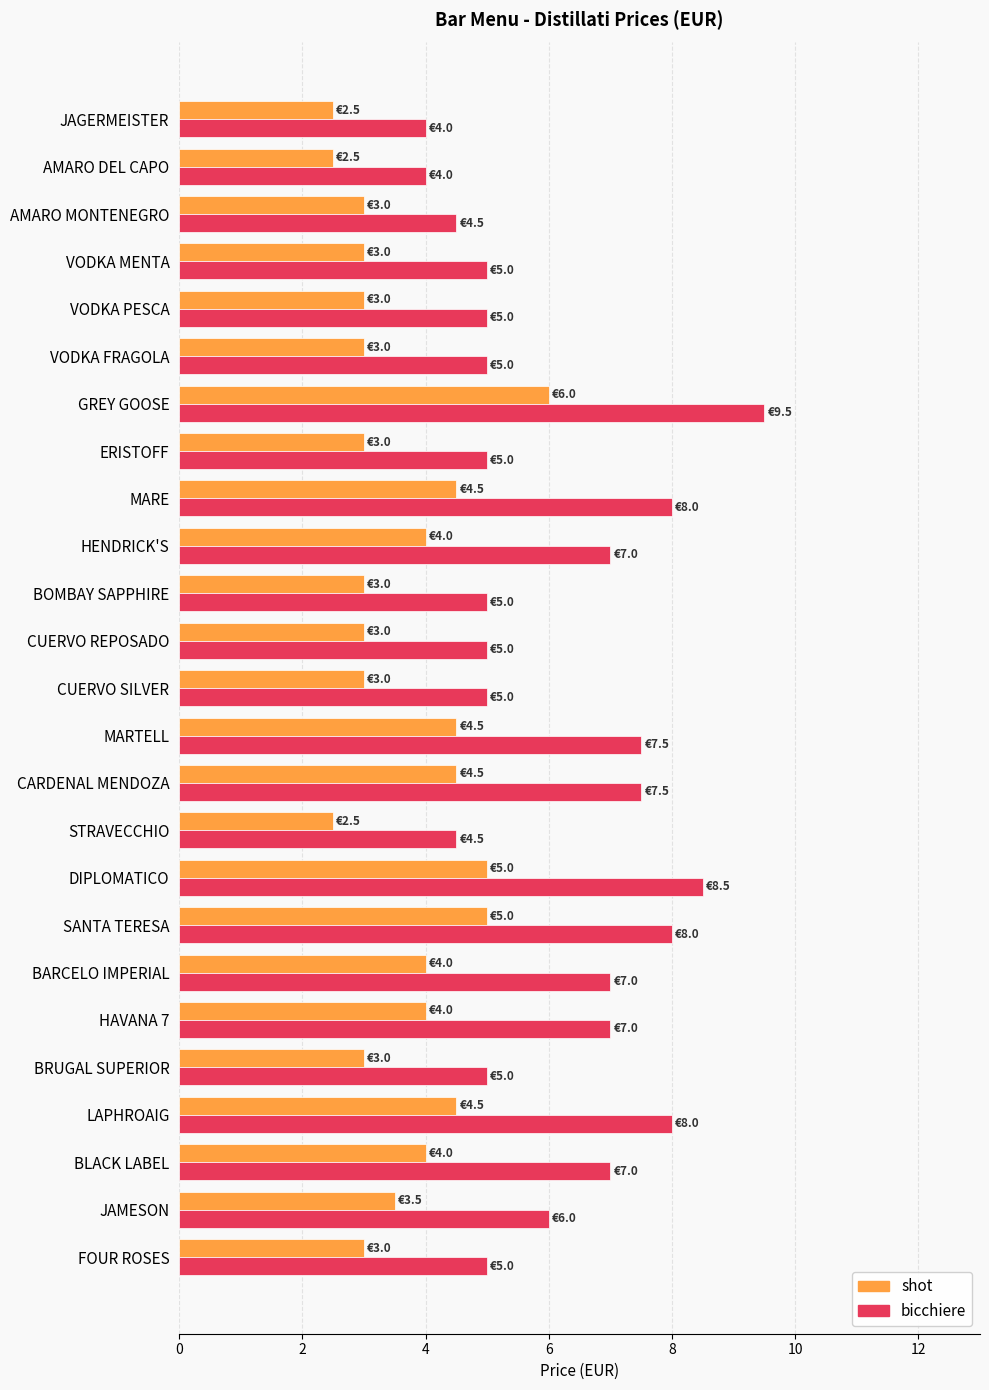

The shot series shows 4.0 at BLACK LABEL. True or false?

True